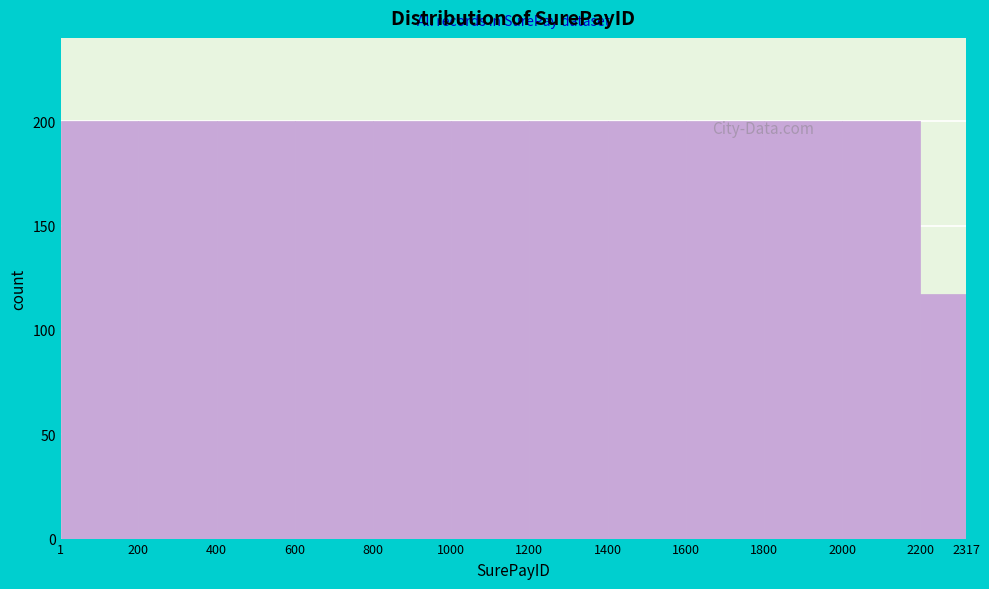

Reading left to right, list every bar in this chart as the range it spans on the x-axis followed by its height. The values are not printed on the chart, so give them approximately, as read against the axis.

1 to 200: 200
200 to 400: 200
400 to 600: 200
600 to 800: 200
800 to 1000: 200
1000 to 1200: 200
1200 to 1400: 200
1400 to 1600: 200
1600 to 1800: 200
1800 to 2000: 200
2000 to 2200: 200
2200 to 2317: 115